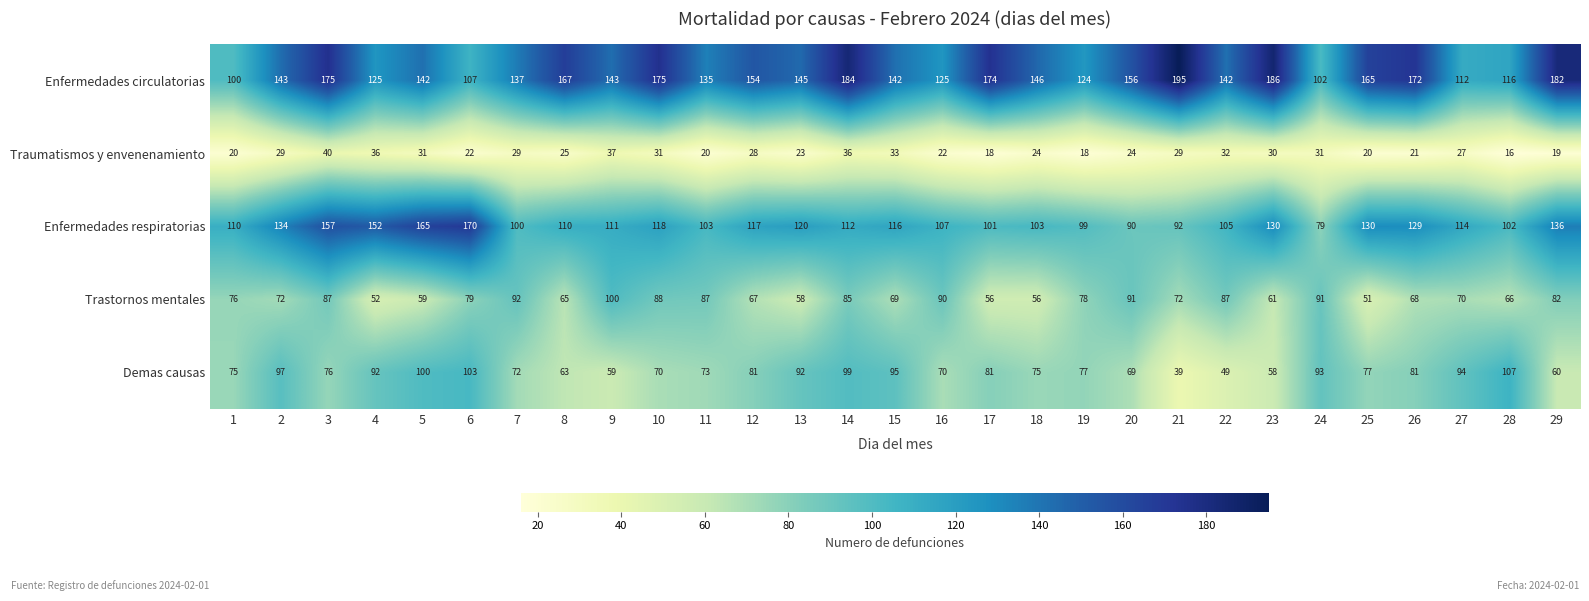

The Traumatismos y envenenamiento series shows 13 at 18. True or false?

False